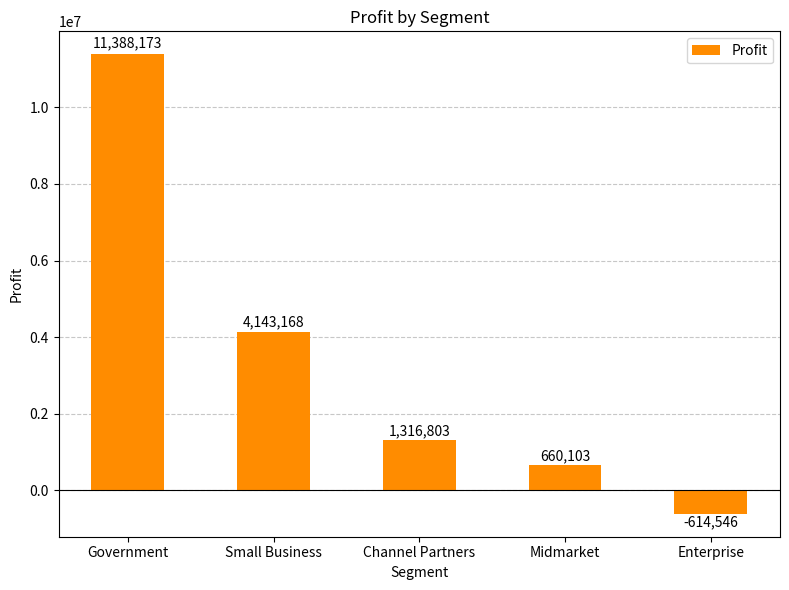

What is the change in value from Government to Midmarket?

-10728070.1